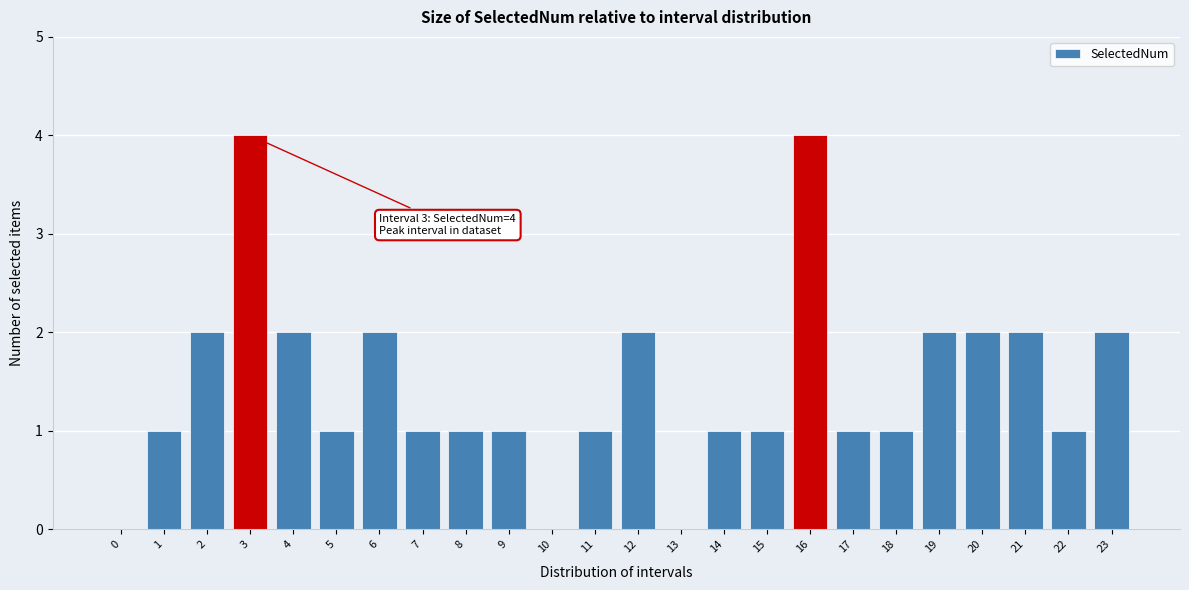

Reading left to right, extract all data points from this chart.

0=0	1=1	2=2	3=4	4=2	5=1	6=2	7=1	8=1	9=1	10=0	11=1	12=2	13=0	14=1	15=1	16=4	17=1	18=1	19=2	20=2	21=2	22=1	23=2